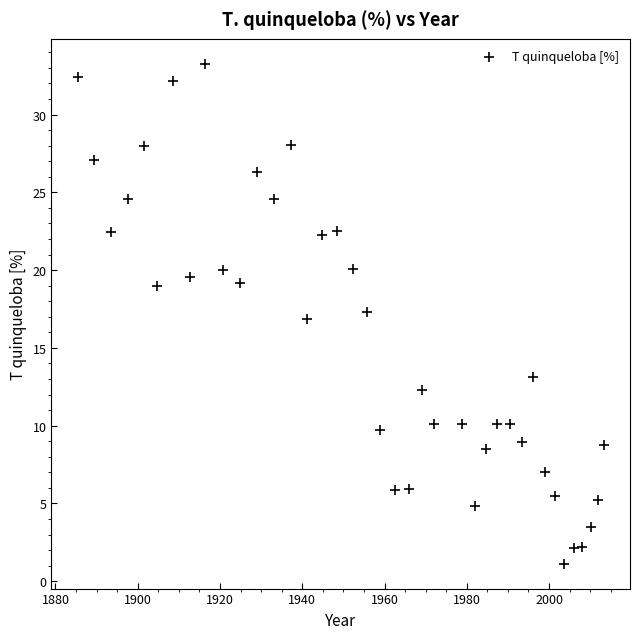

What is the range of Y values (max minus min)?

32.1